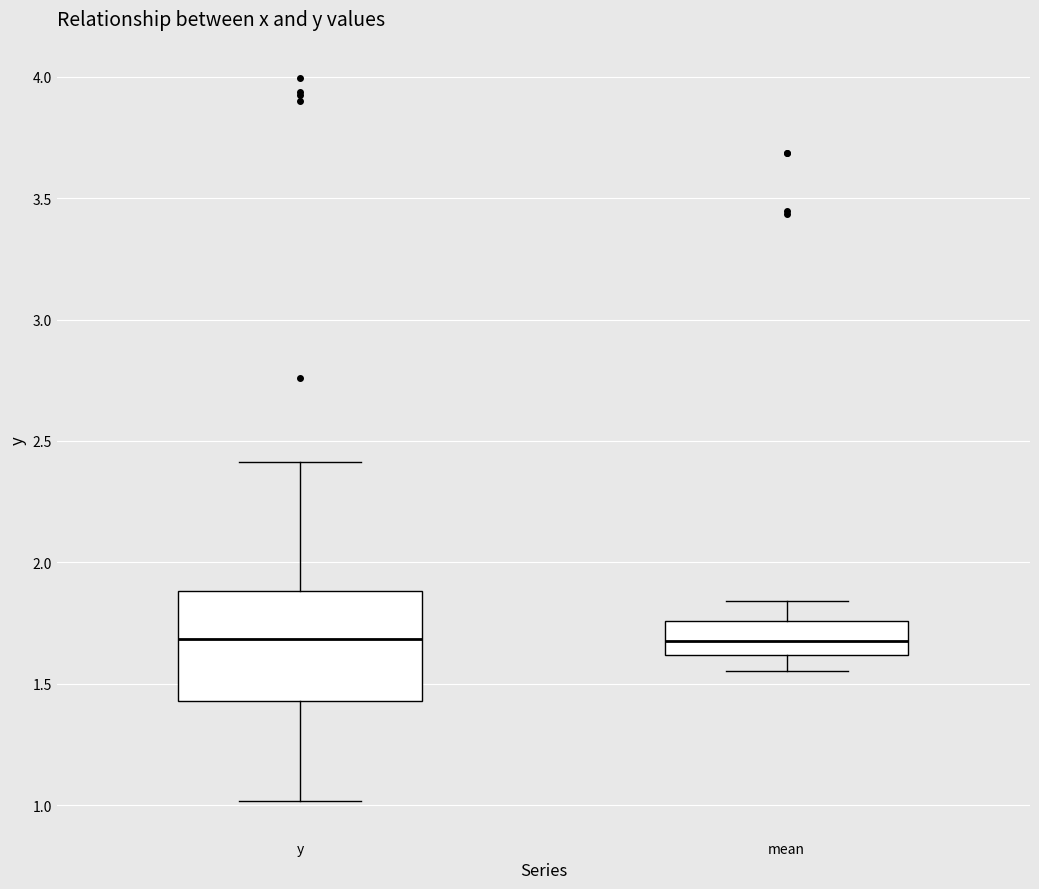

Reading left to right, read every box against the y-axis: the position of its median line, the range the box covers, and the ends of its whiskers. The values are not printed on the chart, so give them approximately, as read against the axis.

y: median 1.70, box 1.45 to 1.90, whiskers 1.00 to 2.40
mean: median 1.70, box 1.60 to 1.75, whiskers 1.55 to 1.85